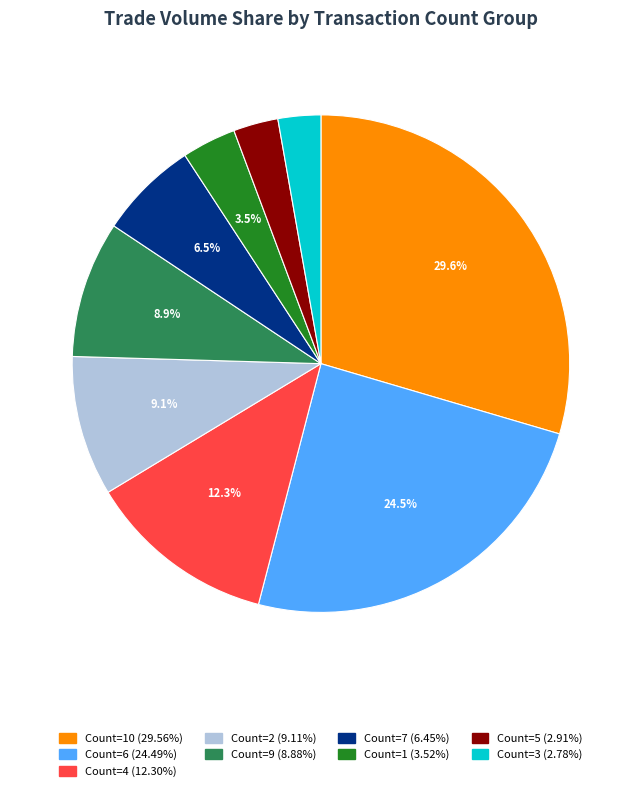

Is there any slice that represents more than half of the pie?

No